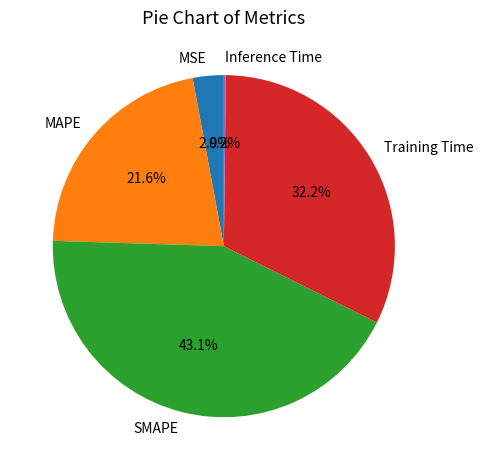

To the nearest percent, what percentage of the pie is MSE?

3%